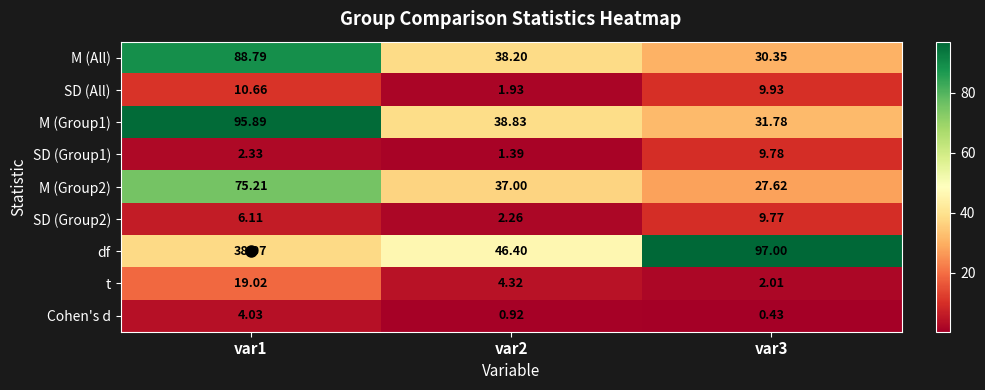

Between var2 and var3, which series saw the biggest shift?

df